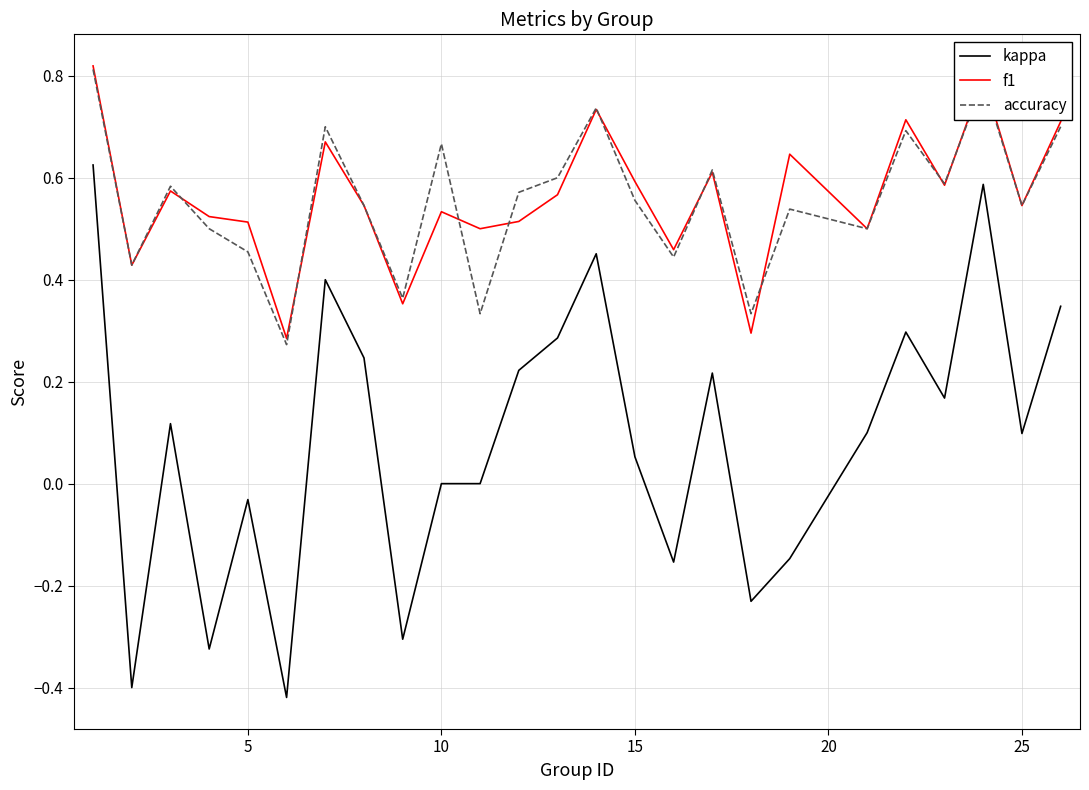

True or false: f1 has more than 2 points higher than both neighbors.

True